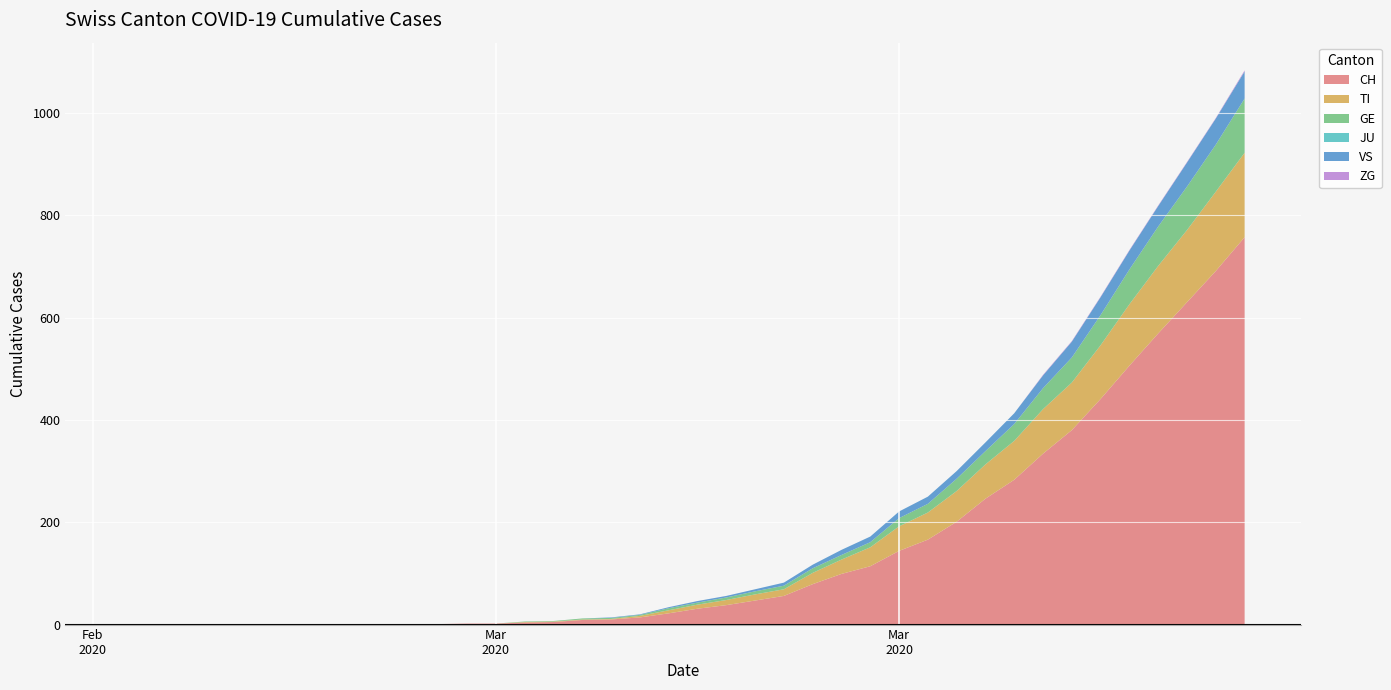

Reading right to left, list all the values displayed in this chart.

CH: 2020-04-04=757	2020-04-03=691	2020-04-02=630	2020-04-01=569	2020-03-31=506	2020-03-30=441	2020-03-29=380	2020-03-28=334	2020-03-27=283	2020-03-26=246	2020-03-25=201	2020-03-24=166	2020-03-23=144	2020-03-22=114	2020-03-21=99	2020-03-20=79	2020-03-19=56	2020-03-18=47	2020-03-17=38	2020-03-16=31	2020-03-15=22	2020-03-14=14	2020-03-13=10	2020-03-12=9	2020-03-11=5	2020-03-10=4	2020-03-09=2	2020-03-08=2	2020-03-07=1	2020-03-06=1	2020-03-05=0	2020-03-04=0	2020-03-03=0	2020-03-02=0	2020-03-01=0	2020-02-29=0	2020-02-28=0	2020-02-27=0	2020-02-26=0	2020-02-25=0
TI: 2020-04-04=165	2020-04-03=155	2020-04-02=141	2020-04-01=132	2020-03-31=120	2020-03-30=105	2020-03-29=93	2020-03-28=87	2020-03-27=76	2020-03-26=67	2020-03-25=60	2020-03-24=53	2020-03-23=48	2020-03-22=37	2020-03-21=28	2020-03-20=22	2020-03-19=13	2020-03-18=12	2020-03-17=10	2020-03-16=8	2020-03-15=6	2020-03-14=3	2020-03-13=1	2020-03-12=1	2020-03-11=1	2020-03-10=1	2020-03-09=0	2020-03-08=0	2020-03-07=0	2020-03-06=0	2020-03-05=0	2020-03-04=0	2020-03-03=0	2020-03-02=0	2020-03-01=0	2020-02-29=0	2020-02-28=0	2020-02-27=0	2020-02-26=0	2020-02-25=0
GE: 2020-04-04=106	2020-04-03=92	2020-04-02=85	2020-04-01=77	2020-03-31=68	2020-03-30=59	2020-03-29=49	2020-03-28=41	2020-03-27=33	2020-03-26=26	2020-03-25=24	2020-03-24=17	2020-03-23=16	2020-03-22=10	2020-03-21=9	2020-03-20=9	2020-03-19=7	2020-03-18=6	2020-03-17=5	2020-03-16=4	2020-03-15=4	2020-03-14=2	2020-03-13=2	2020-03-12=2	2020-03-11=1	2020-03-10=1	2020-03-09=0	2020-03-08=0	2020-03-07=0	2020-03-06=0	2020-03-05=0	2020-03-04=0	2020-03-03=0	2020-03-02=0	2020-03-01=0	2020-02-29=0	2020-02-28=0	2020-02-27=0	2020-02-26=0	2020-02-25=0
JU: 2020-04-04=0	2020-04-03=0	2020-04-02=0	2020-04-01=0	2020-03-31=0	2020-03-30=0	2020-03-29=0	2020-03-28=0	2020-03-27=0	2020-03-26=0	2020-03-25=0	2020-03-24=0	2020-03-23=0	2020-03-22=0	2020-03-21=0	2020-03-20=0	2020-03-19=0	2020-03-18=0	2020-03-17=0	2020-03-16=0	2020-03-15=0	2020-03-14=0	2020-03-13=0	2020-03-12=0	2020-03-11=0	2020-03-10=0	2020-03-09=0	2020-03-08=0	2020-03-07=0	2020-03-06=0	2020-03-05=0	2020-03-04=0	2020-03-03=0	2020-03-02=0	2020-03-01=0	2020-02-29=0	2020-02-28=0	2020-02-27=0	2020-02-26=0	2020-02-25=0
VS: 2020-04-04=53	2020-04-03=51	2020-04-02=47	2020-04-01=40	2020-03-31=37	2020-03-30=35	2020-03-29=31	2020-03-28=25	2020-03-27=21	2020-03-26=17	2020-03-25=15	2020-03-24=14	2020-03-23=13	2020-03-22=11	2020-03-21=10	2020-03-20=7	2020-03-19=6	2020-03-18=4	2020-03-17=3	2020-03-16=3	2020-03-15=2	2020-03-14=1	2020-03-13=1	2020-03-12=0	2020-03-11=0	2020-03-10=0	2020-03-09=0	2020-03-08=0	2020-03-07=0	2020-03-06=0	2020-03-05=0	2020-03-04=0	2020-03-03=0	2020-03-02=0	2020-03-01=0	2020-02-29=0	2020-02-28=0	2020-02-27=0	2020-02-26=0	2020-02-25=0
ZG: 2020-04-04=2	2020-04-03=1	2020-04-02=1	2020-04-01=1	2020-03-31=1	2020-03-30=1	2020-03-29=1	2020-03-28=1	2020-03-27=0	2020-03-26=0	2020-03-25=0	2020-03-24=0	2020-03-23=0	2020-03-22=0	2020-03-21=0	2020-03-20=0	2020-03-19=0	2020-03-18=0	2020-03-17=0	2020-03-16=0	2020-03-15=0	2020-03-14=0	2020-03-13=0	2020-03-12=0	2020-03-11=0	2020-03-10=0	2020-03-09=0	2020-03-08=0	2020-03-07=0	2020-03-06=0	2020-03-05=0	2020-03-04=0	2020-03-03=0	2020-03-02=0	2020-03-01=0	2020-02-29=0	2020-02-28=0	2020-02-27=0	2020-02-26=0	2020-02-25=0